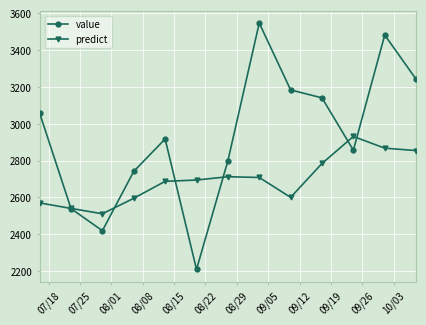

After their last crossing, which series has the higher values: value or predict?

value